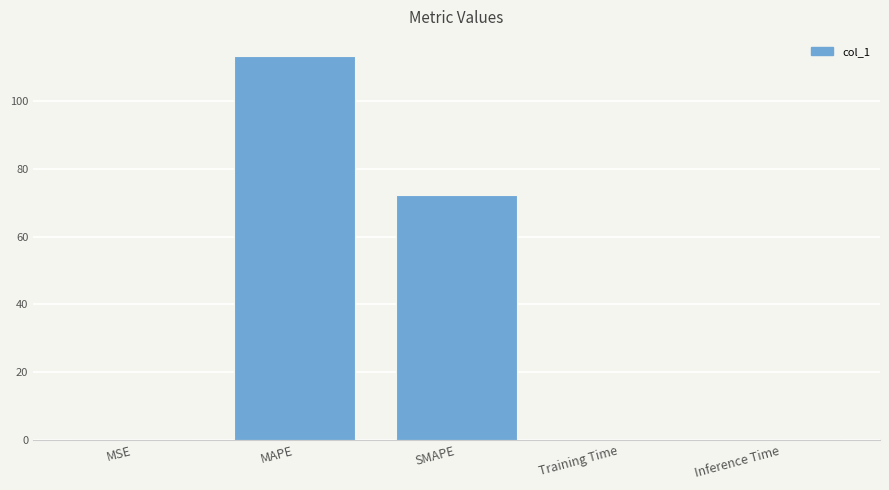

Is it true that the value at MAPE is 113.2?

True